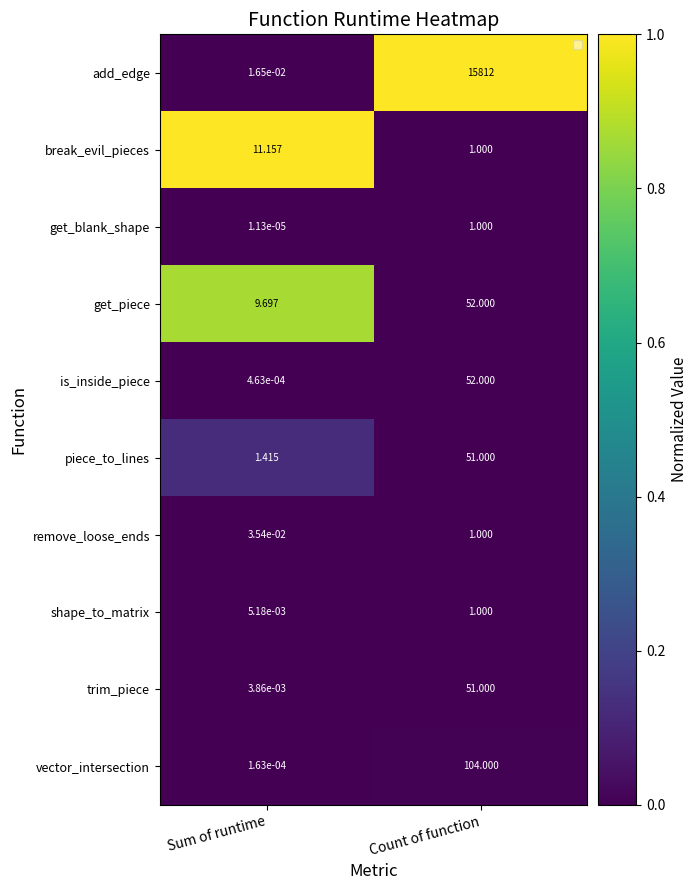

How many values in the shape_to_matrix series exceed 0?

1